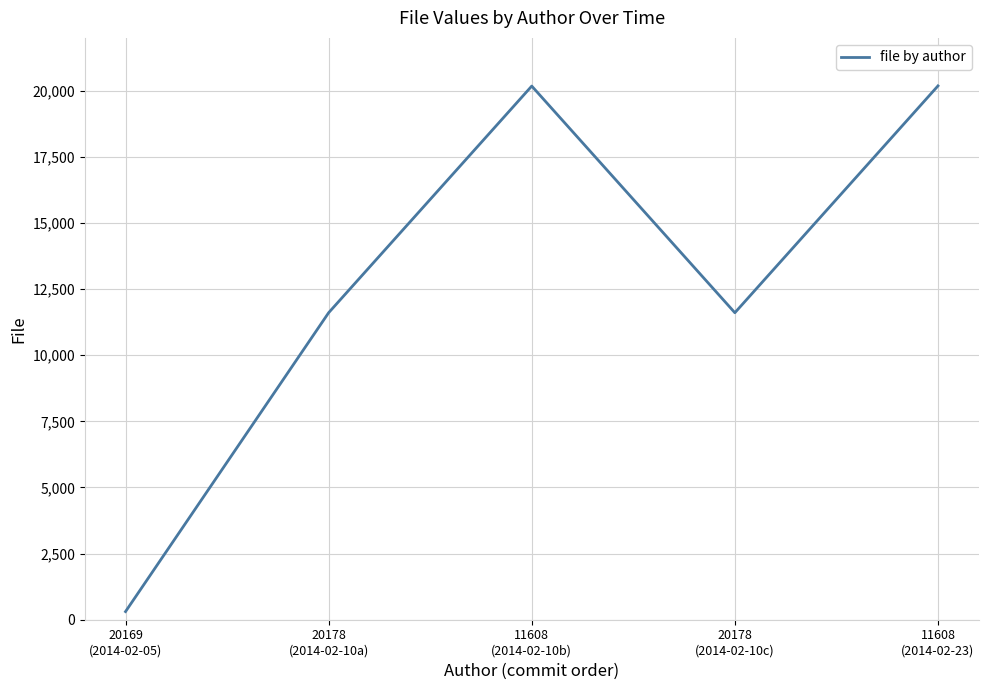

True or false: the data has more than 1 interior local peaks.

False